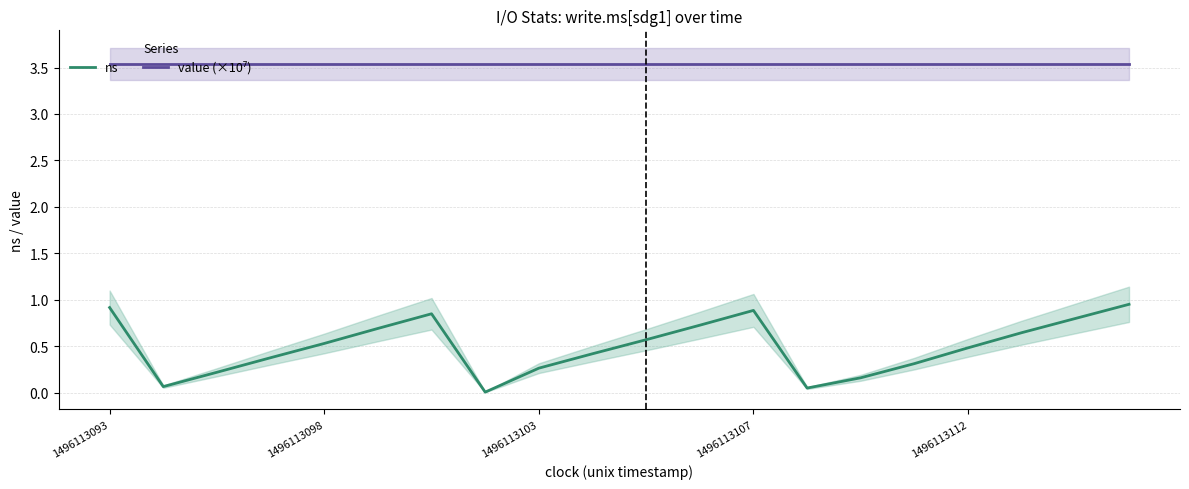

True or false: ns has a value of 0.2 at 1496113103.

True